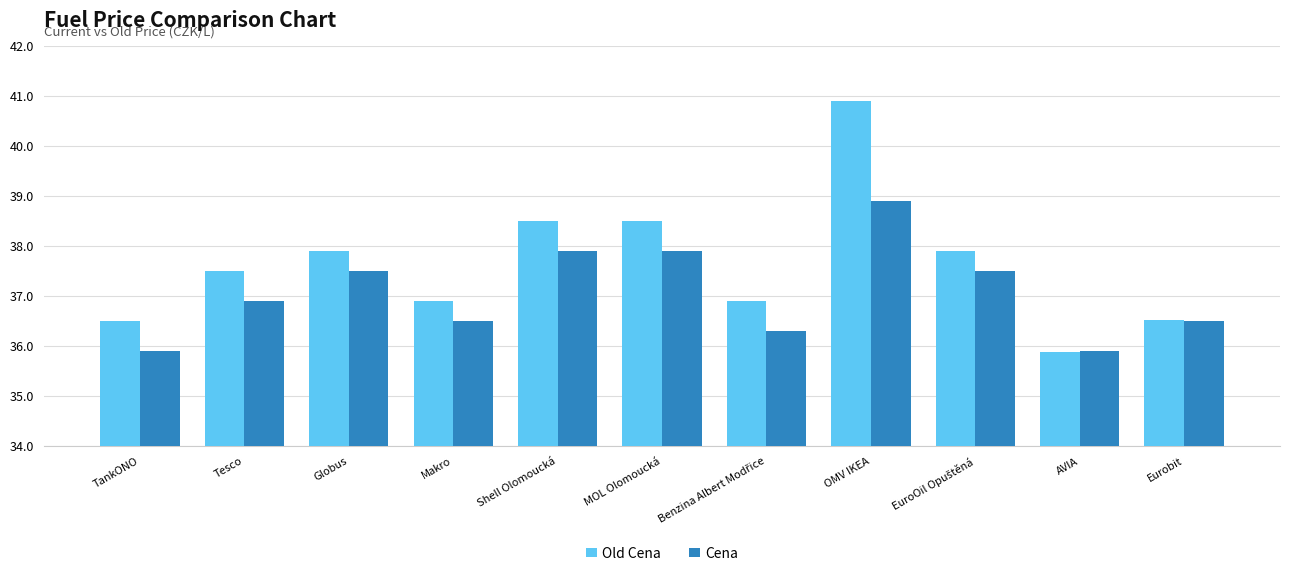

What is the total value across all series at Eurobit?

73.0